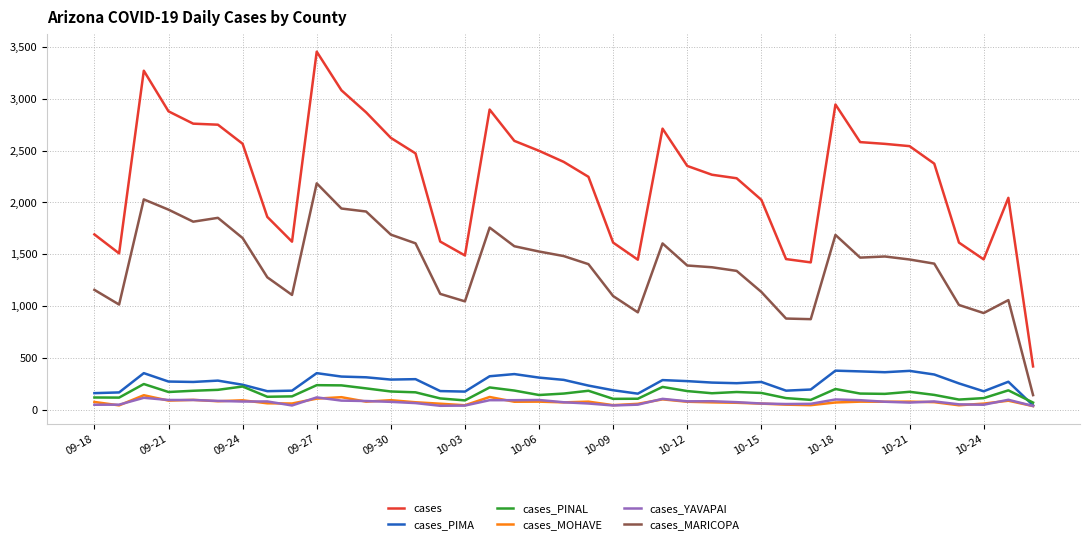

What is the greatest value displayed?

3455